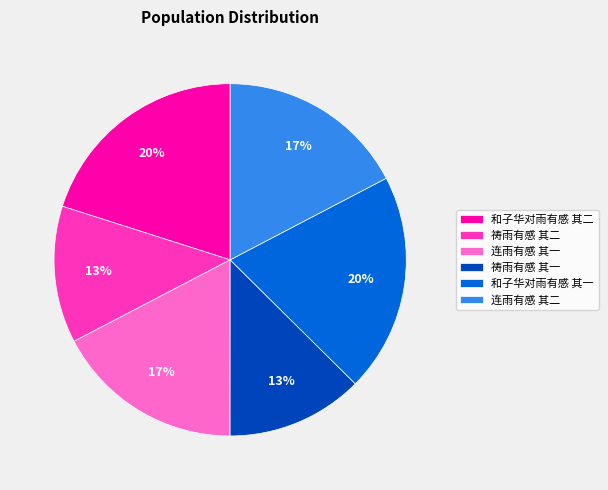

What is the ratio of the value at 连雨有感 其一 to the value at 连雨有感 其二?

1.0